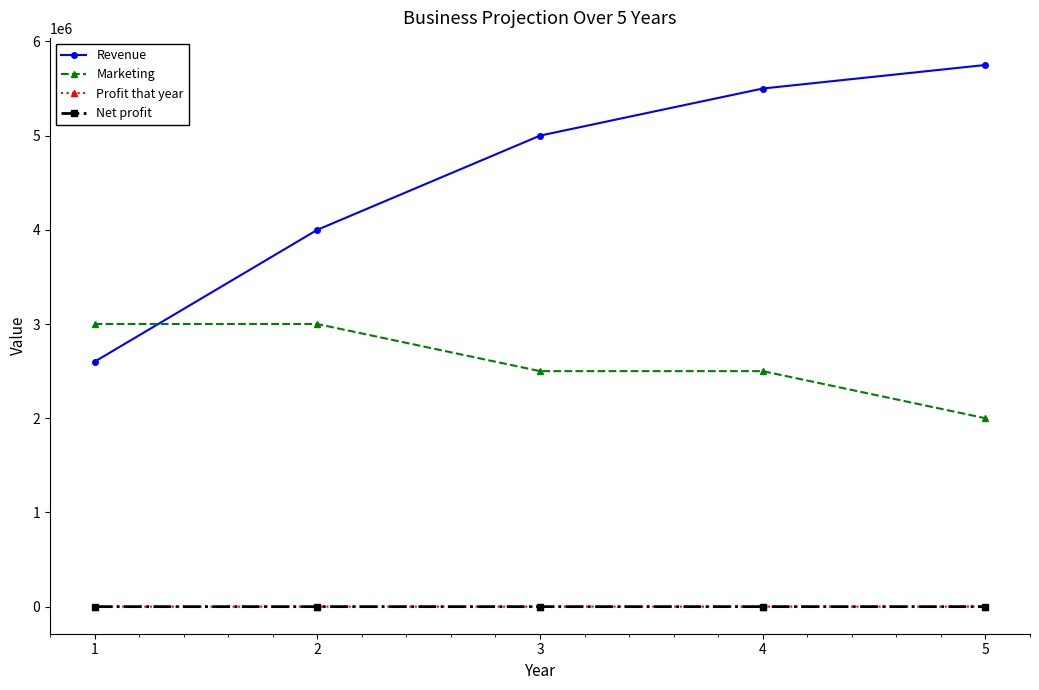

True or false: Net profit has more than 2 points higher than both neighbors.

False